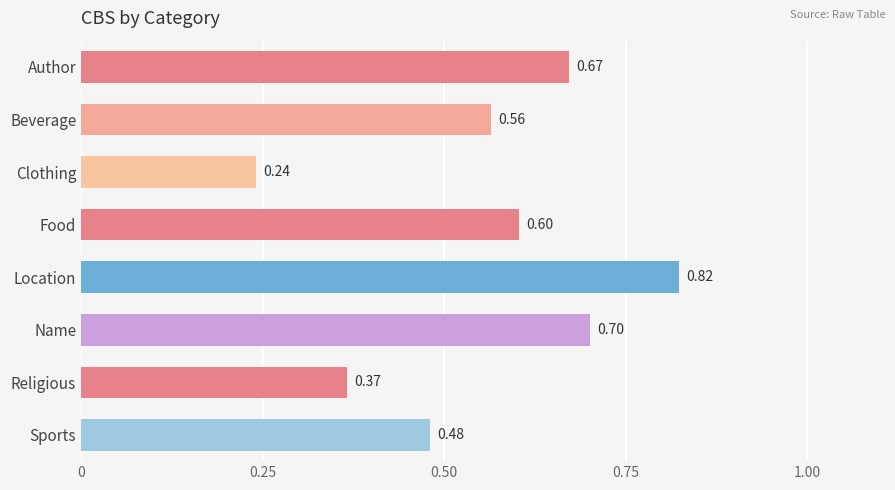

Between Clothing and Beverage, which is larger?

Beverage